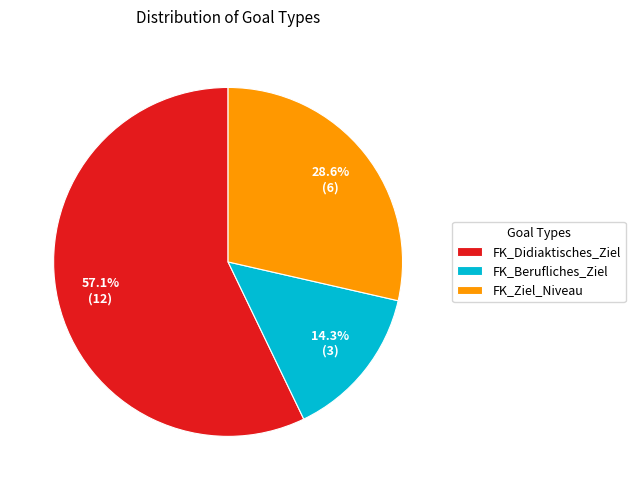

Does any single category account for the majority?

Yes